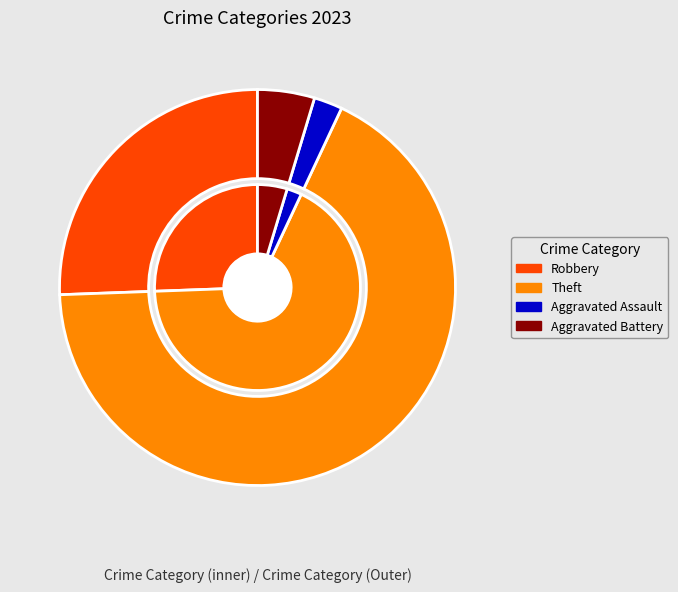

Is there any slice that represents more than half of the pie?

Yes